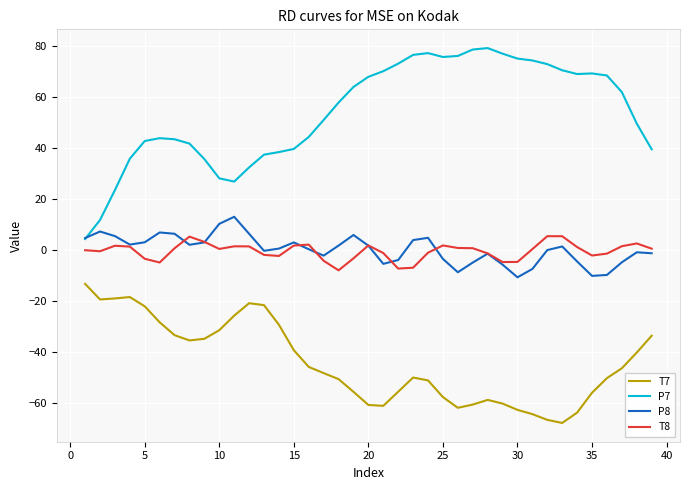

What are all the series names shown in the legend?

T7, P7, P8, T8